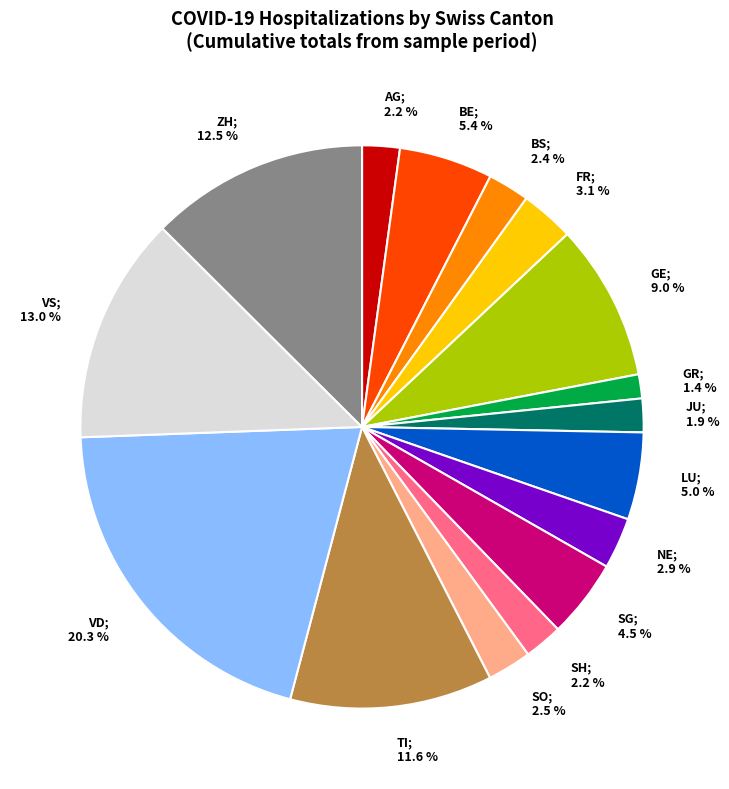

Which slice is the largest?

VD